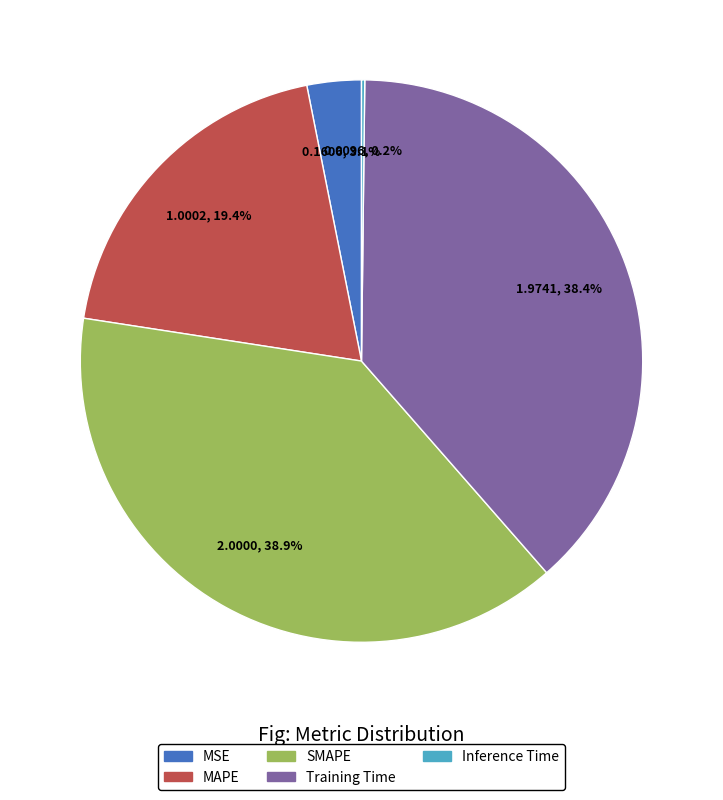

To the nearest percent, what is the average slice percentage?

20%